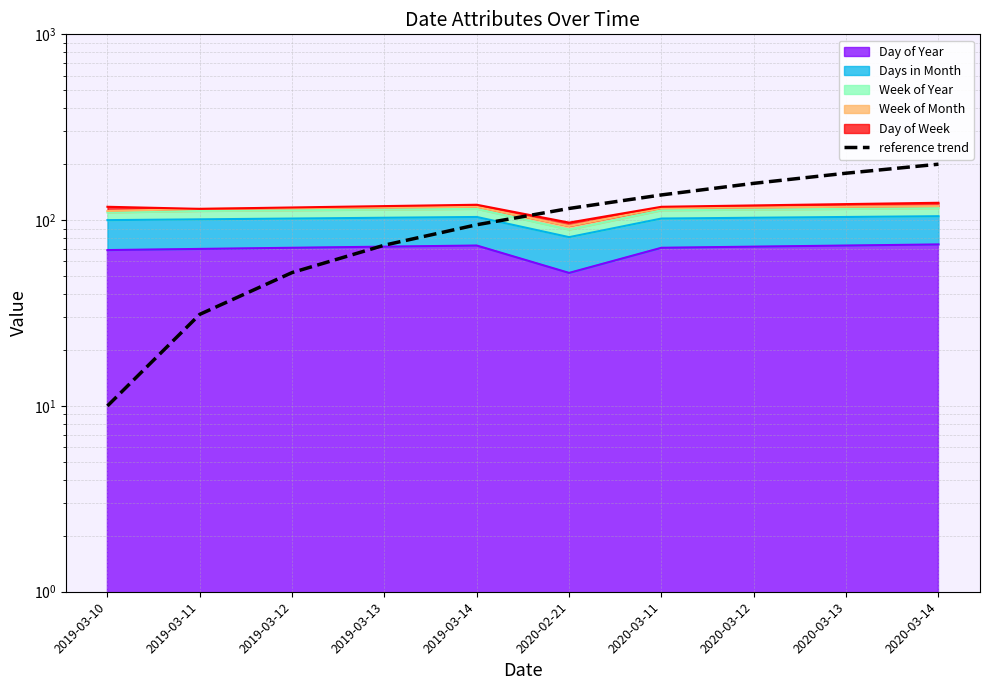

What is the change in value from 2019-03-10 to 2020-03-11?

+126.7